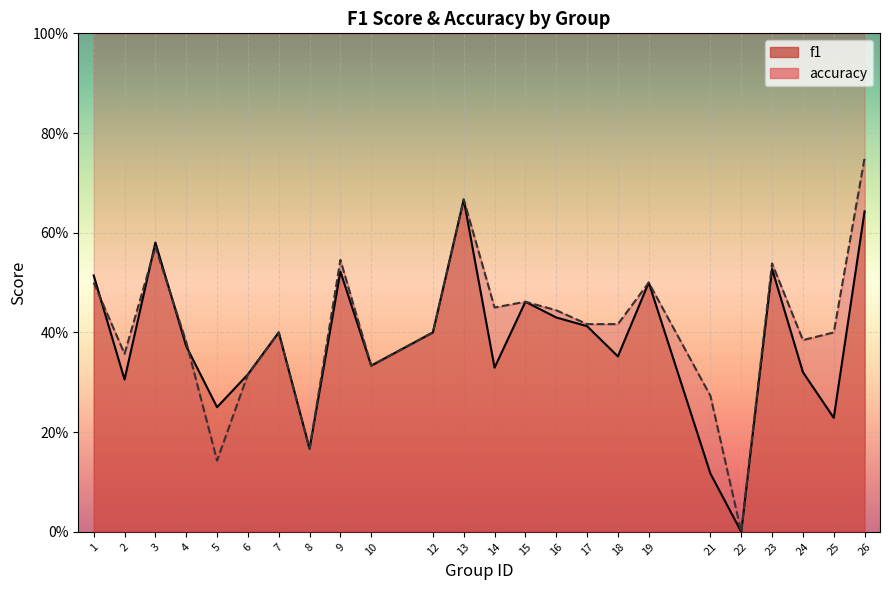

What is the value of the accuracy point at the 8th from the left?

0.2